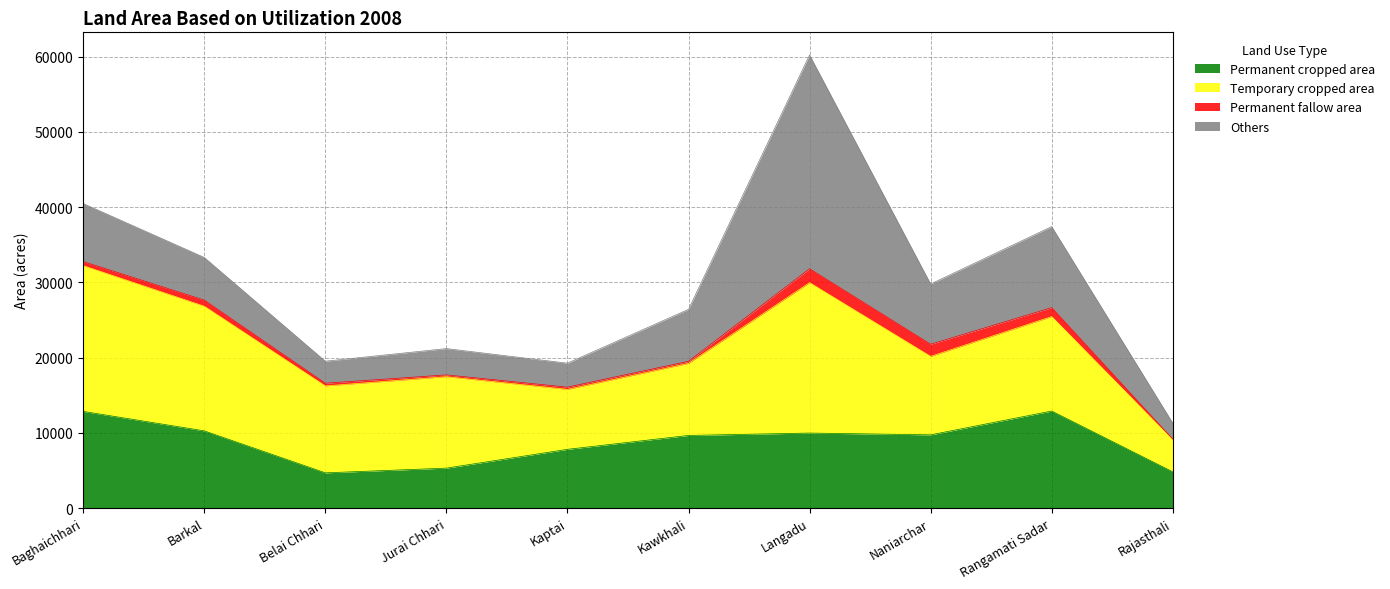

In Others, how many points are higher than both neighbors (excluding endpoints)?

3